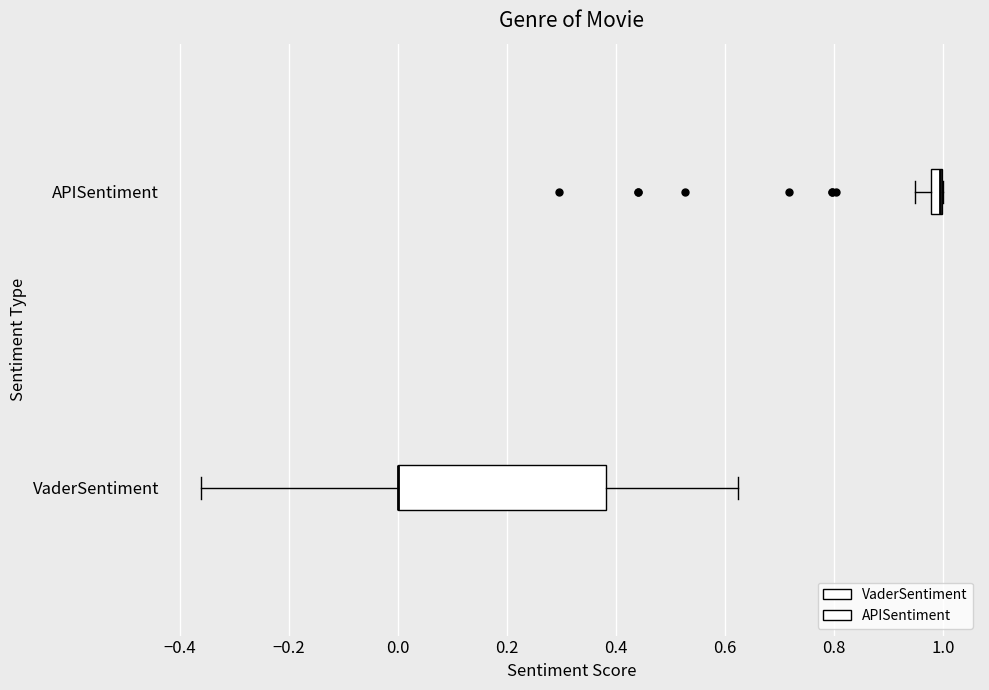

Where does the left whisker of the box for APISentiment end on the x-axis? The values are not printed on the chart, so give them approximately, as read against the axis.

0.94